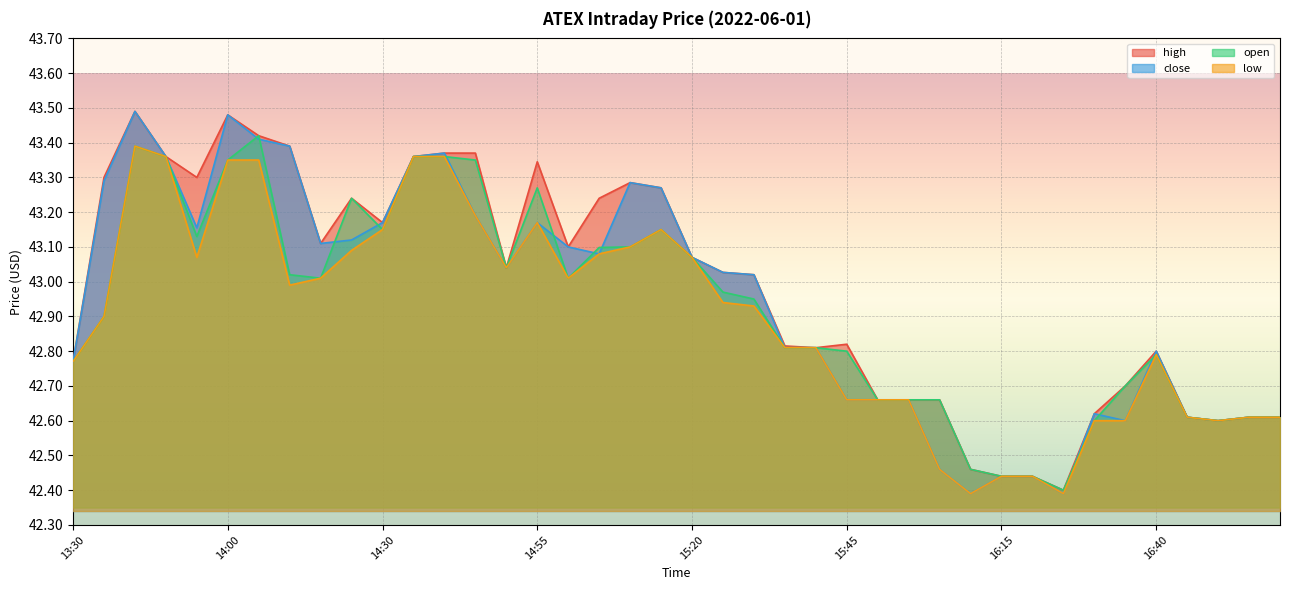

What is the smallest value displayed?

42.4